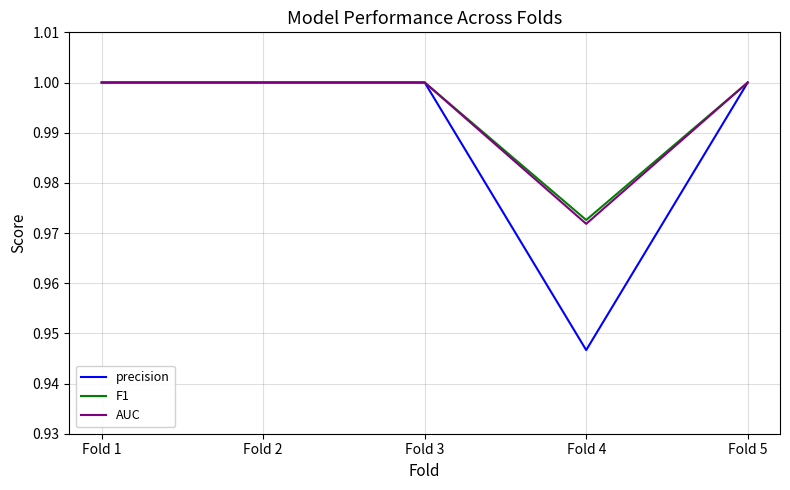

Which category has the lowest value across all series?

Fold 4